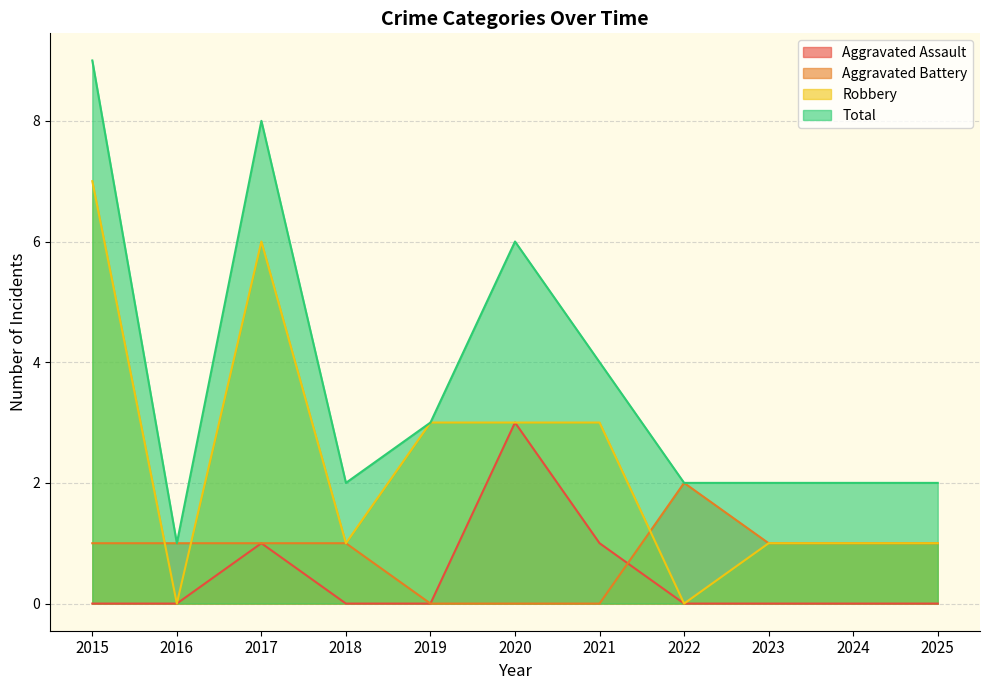

Where is Aggravated Battery nearest to the value 1?

2015